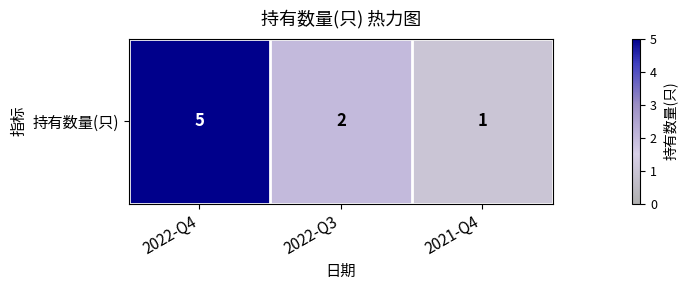

Count the number of data series in this chart.

1